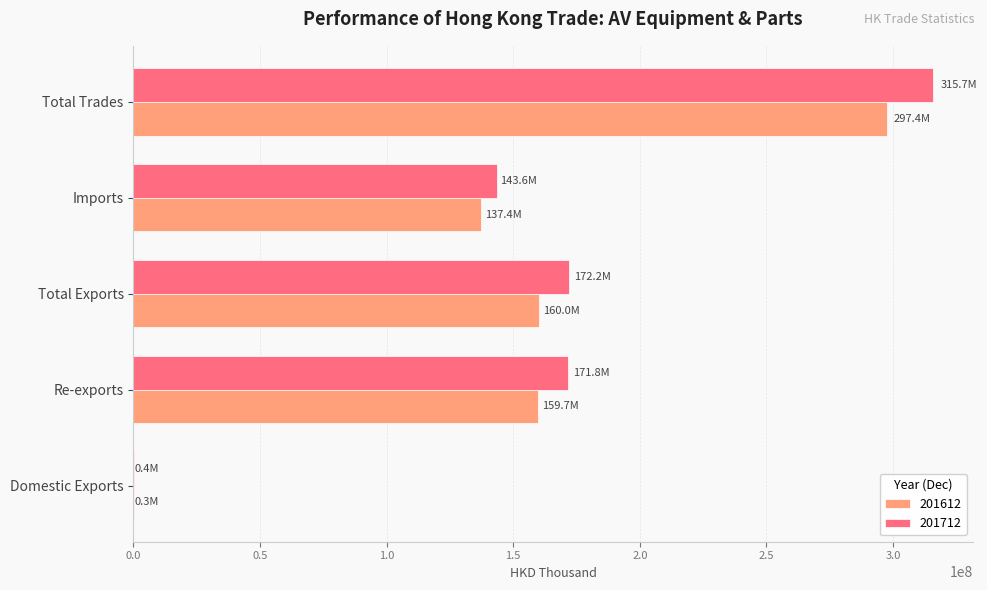

Between Re-exports and Total Trades, which series saw the biggest shift?

201712